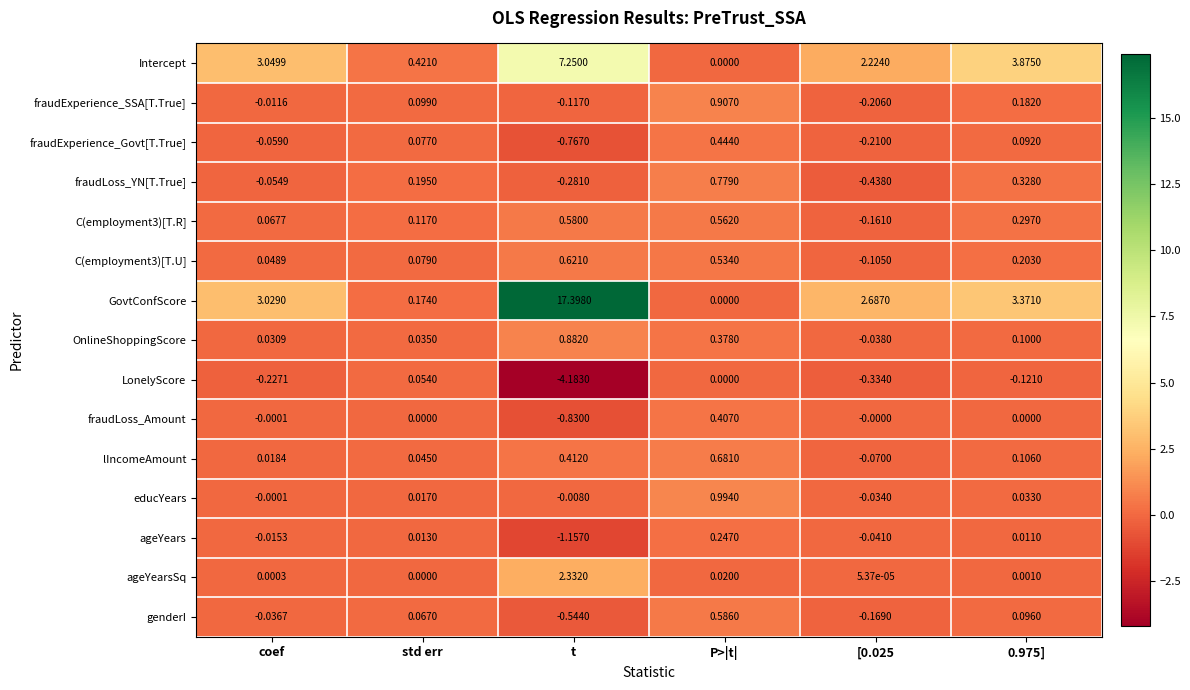

Which series has the largest range (max minus min)?

GovtConfScore